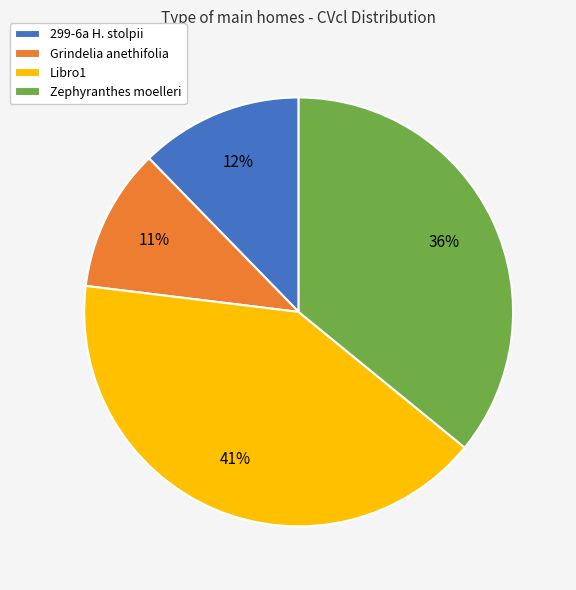

To the nearest percent, what is the difference between the 299-6a H. stolpii and Libro1 slice percentages?

29%